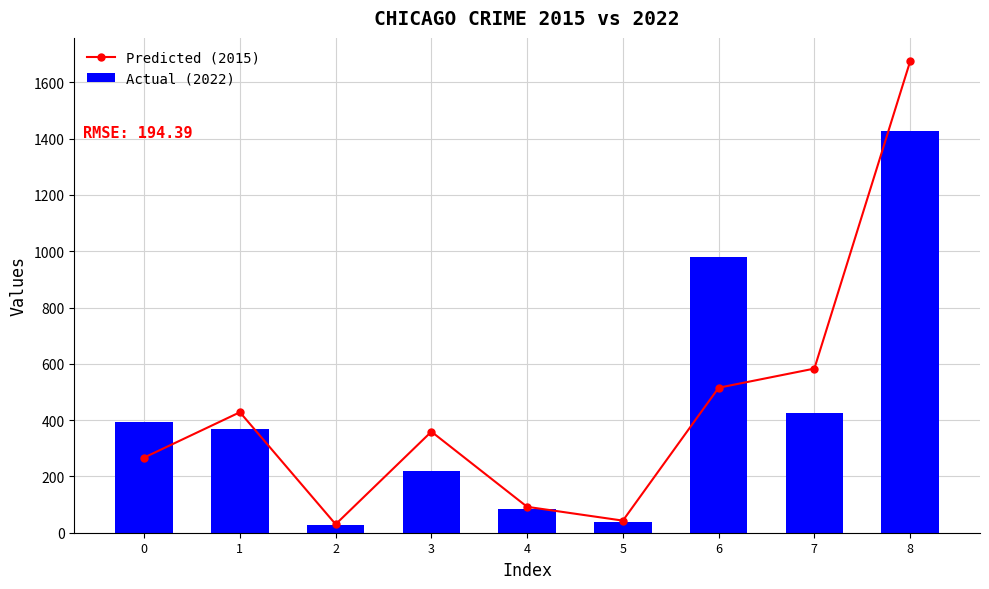

What is the greatest value displayed?

1674